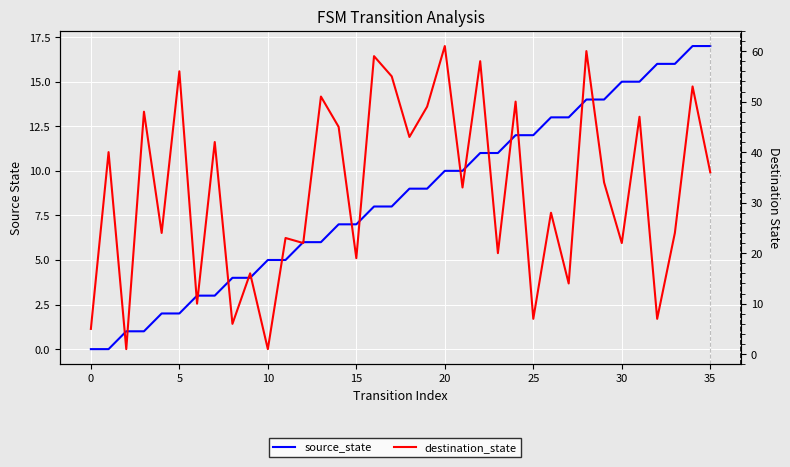

Does the chart display data point markers on the line(s)?

No